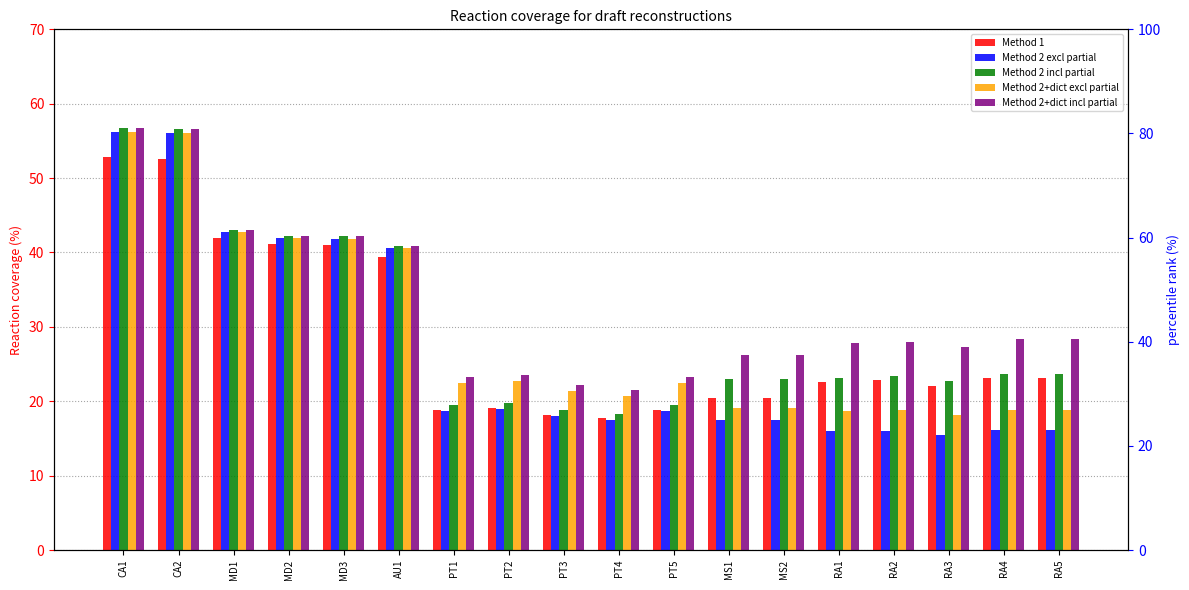

Which series has the largest total across all categories?

Method 2+dict incl partial